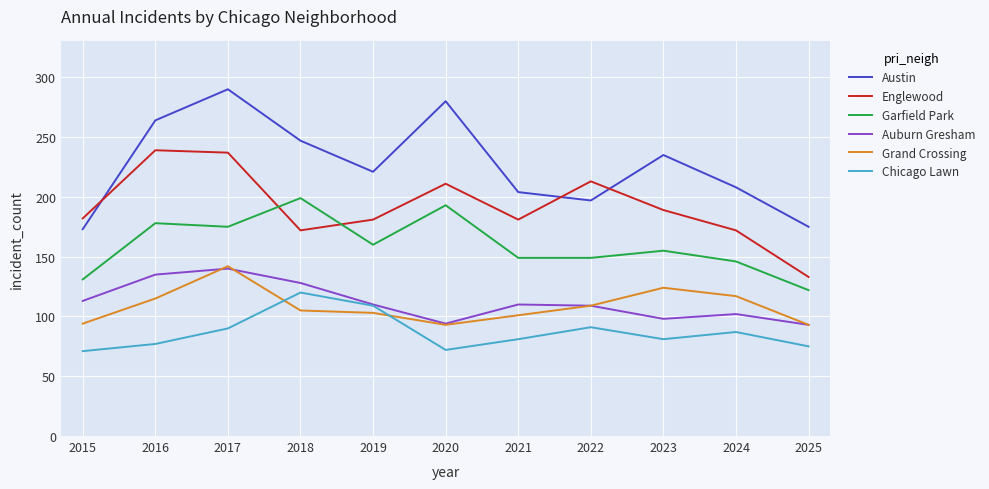

What is the difference between the maximum and minimum values in the Englewood series?

106